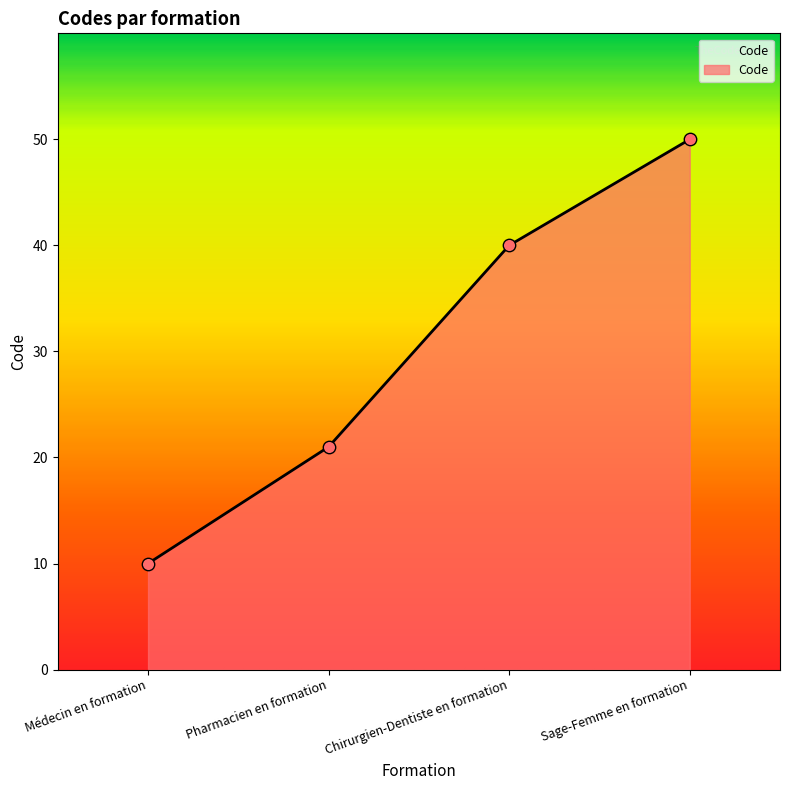

Approximately how many times larger is the value at Chirurgien-Dentiste en formation compared to Sage-Femme en formation?

0.8